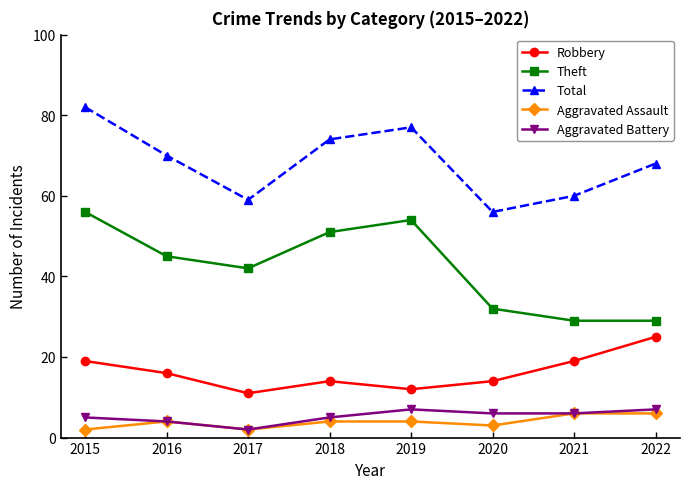

How many lines are shown in the chart?

5